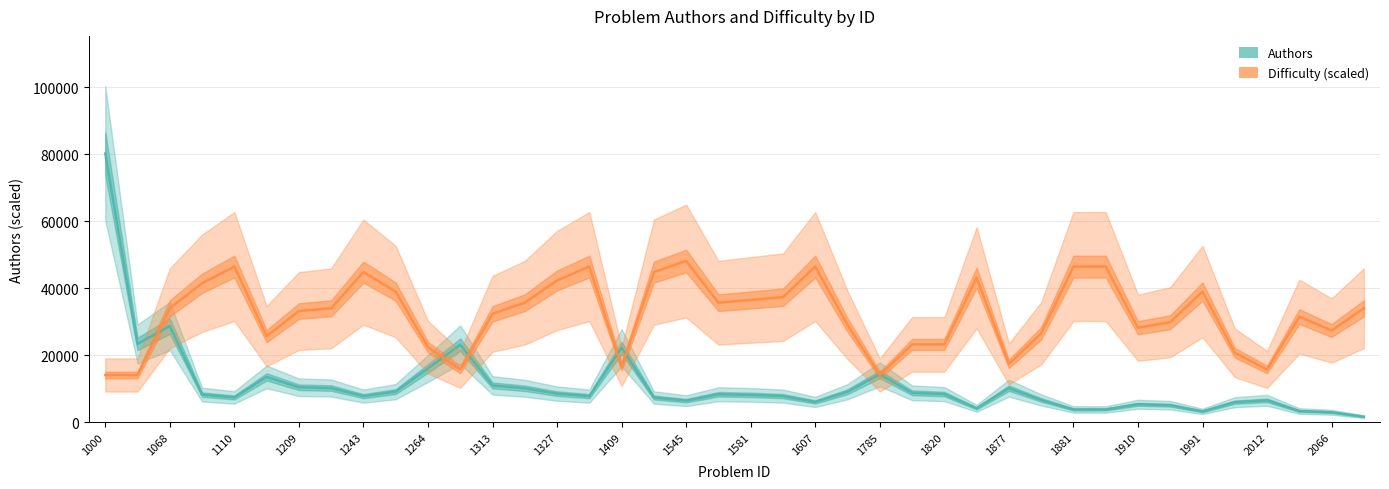

What is the difference between the second highest and minimum values in the Difficulty (scaled) series?

32363.8